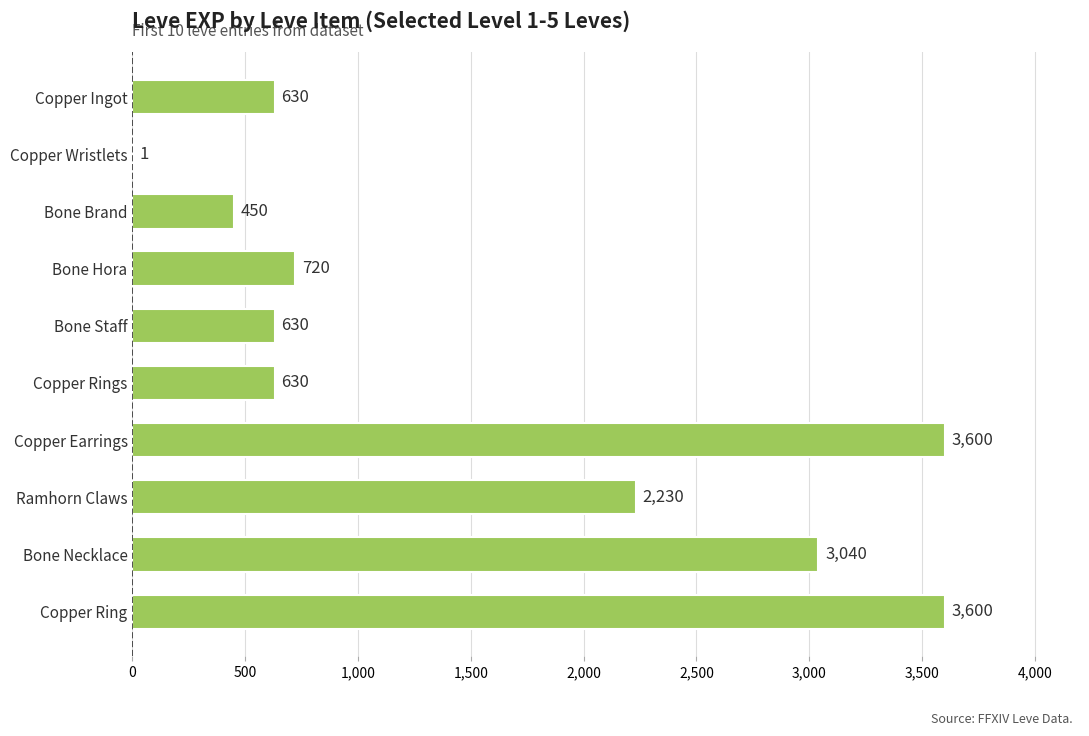

What is the greatest value displayed?

3600